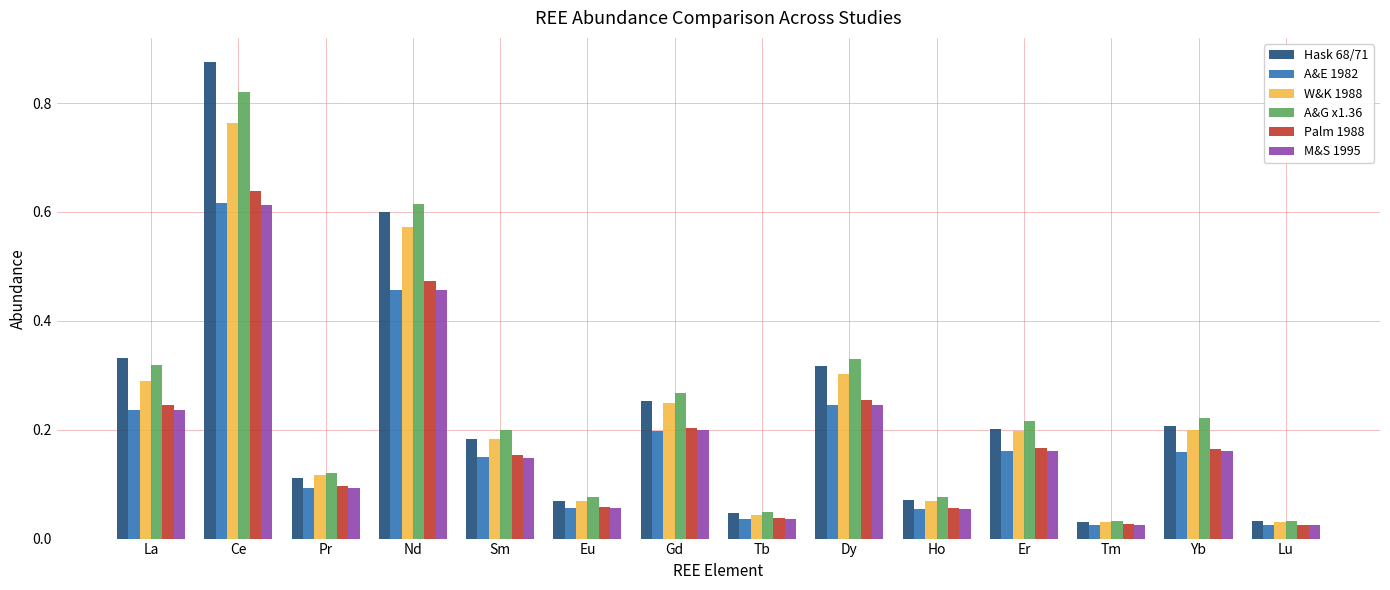

Is the value of Palm 1988 at Er greater than the value of M&S 1995 at Eu?

Yes